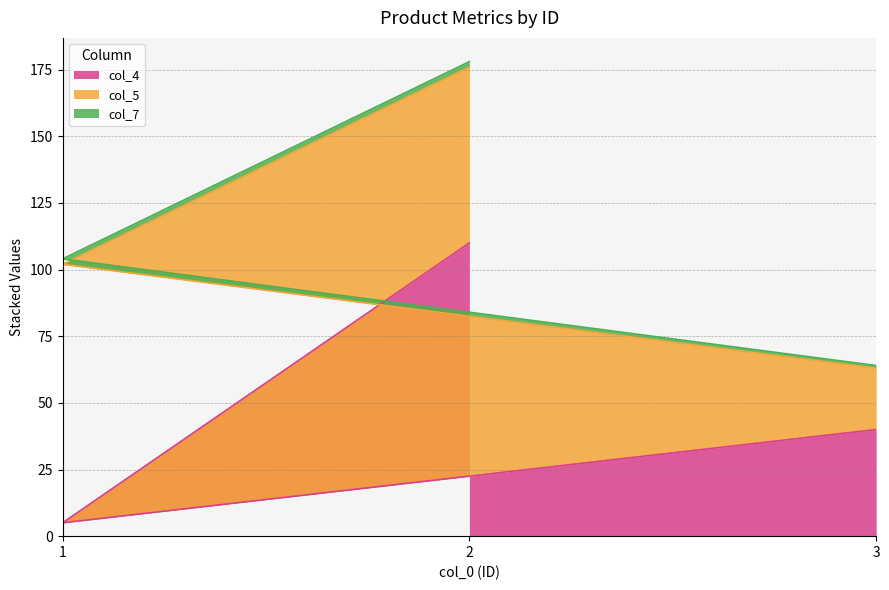

Which series has the largest total across all categories?

col_5